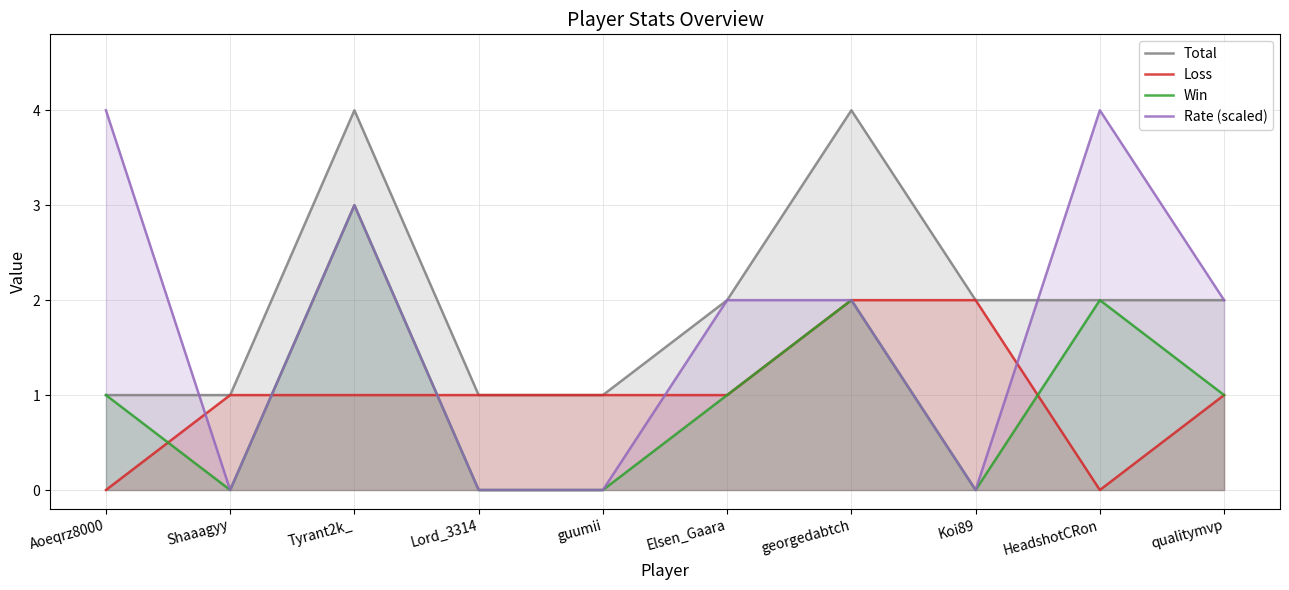

Where is the first local maximum for Total?

Tyrant2k_